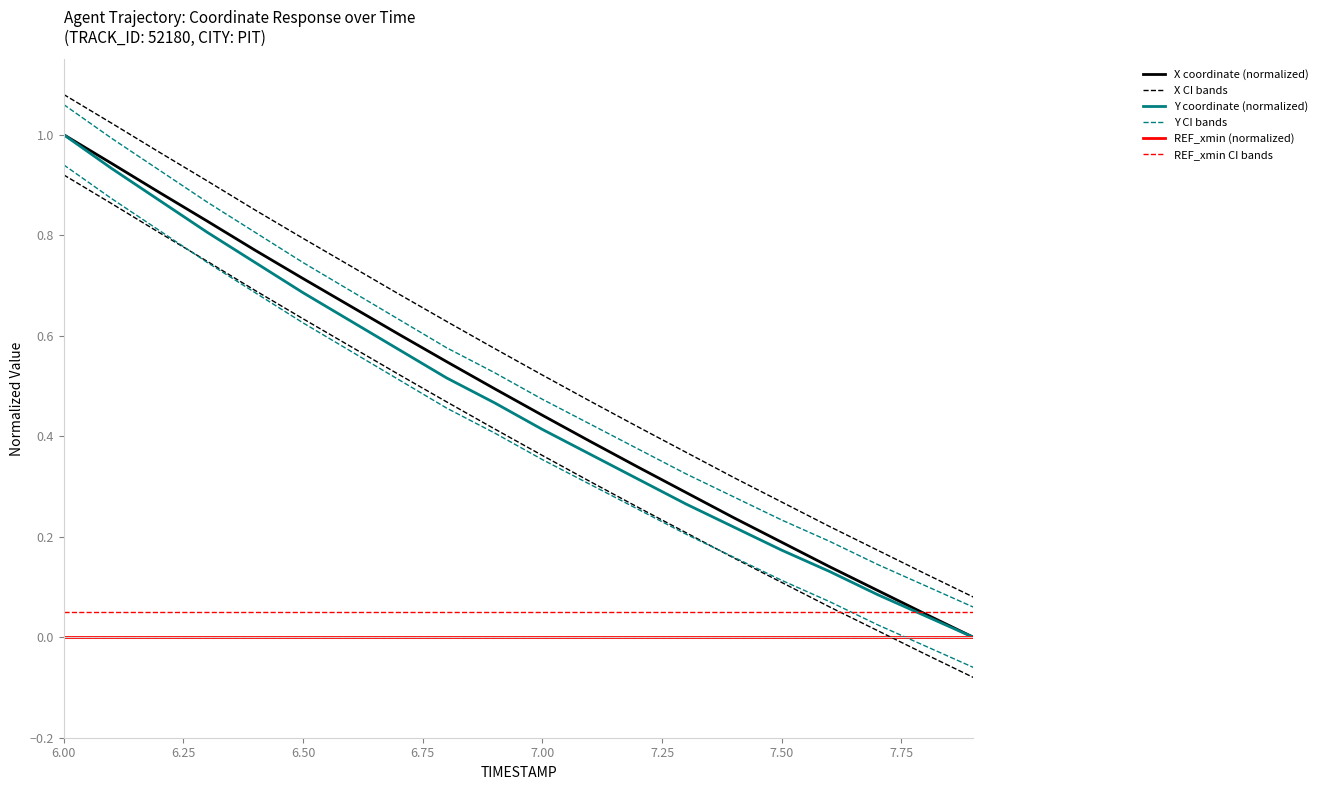

True or false: Y coordinate (normalized) and X coordinate (normalized) intersect in this chart.

False